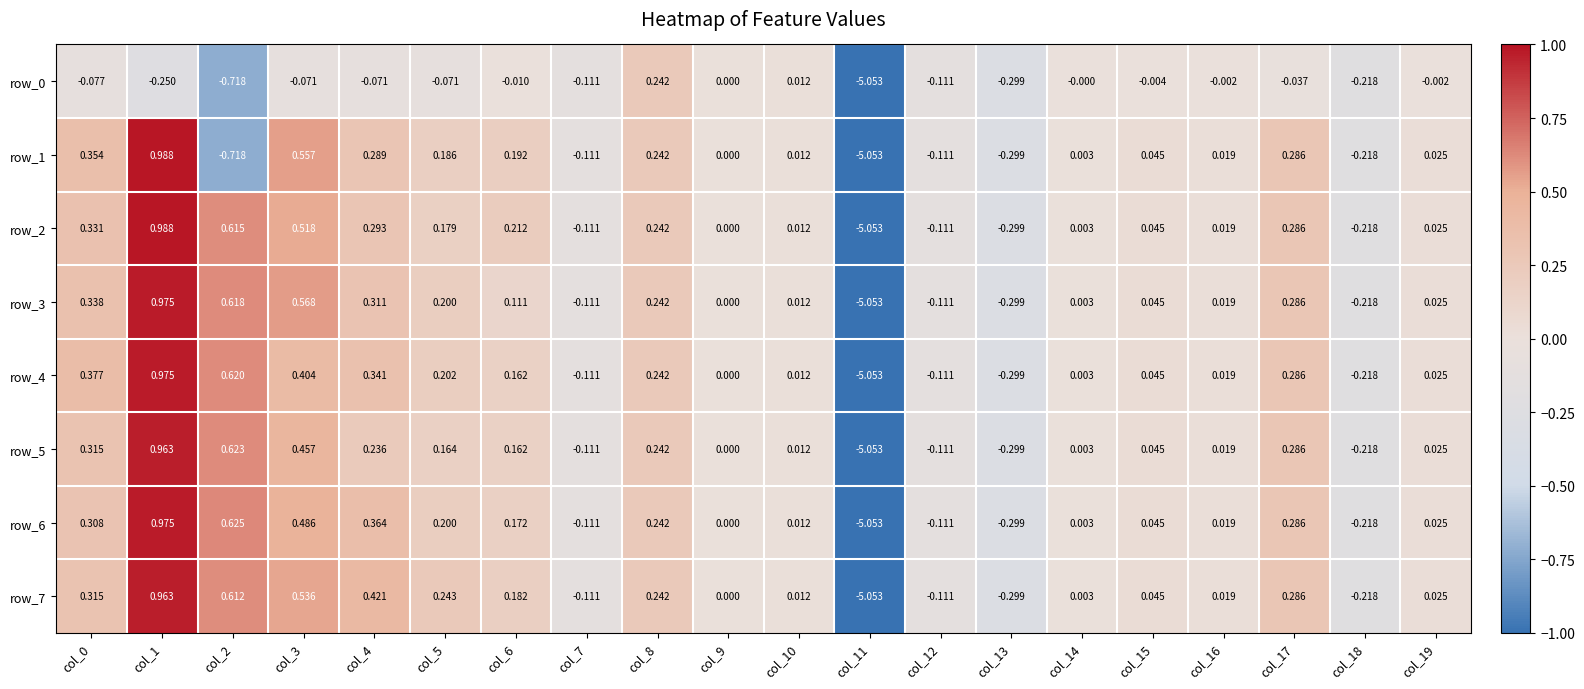

Where is row_2 nearest to the value -2?

col_13